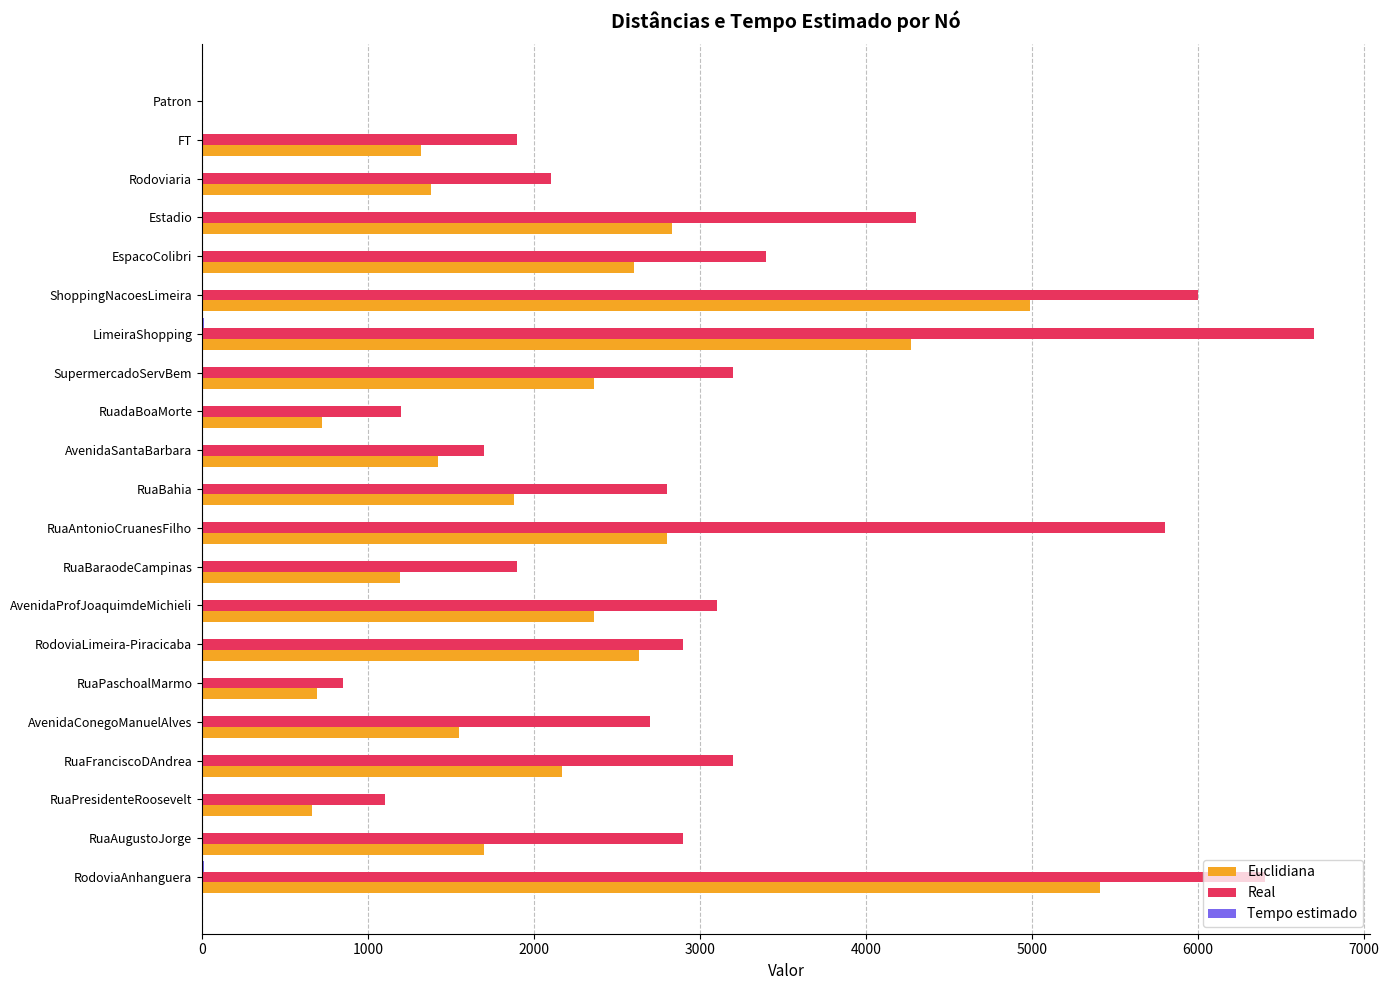

How many positive values does the Euclidiana series have?

20